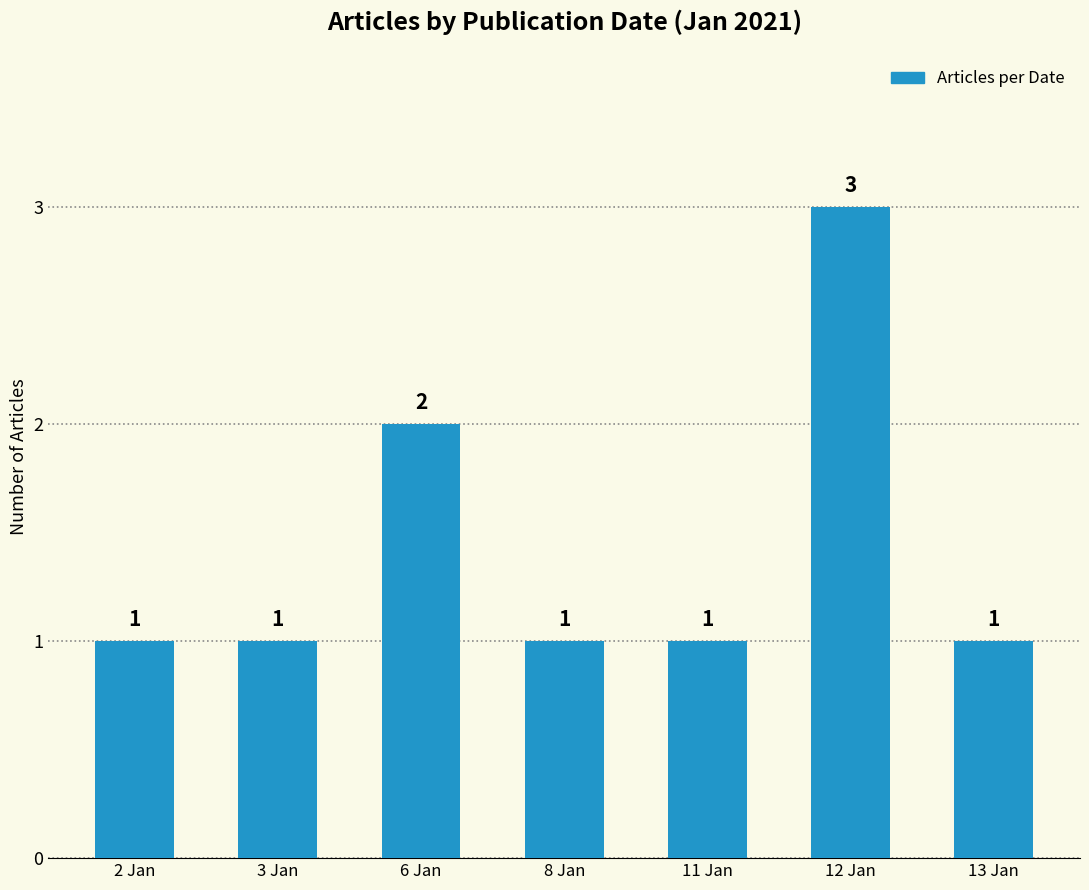

Reading left to right, transcribe all the data shown in this chart.

1	1	2	1	1	3	1